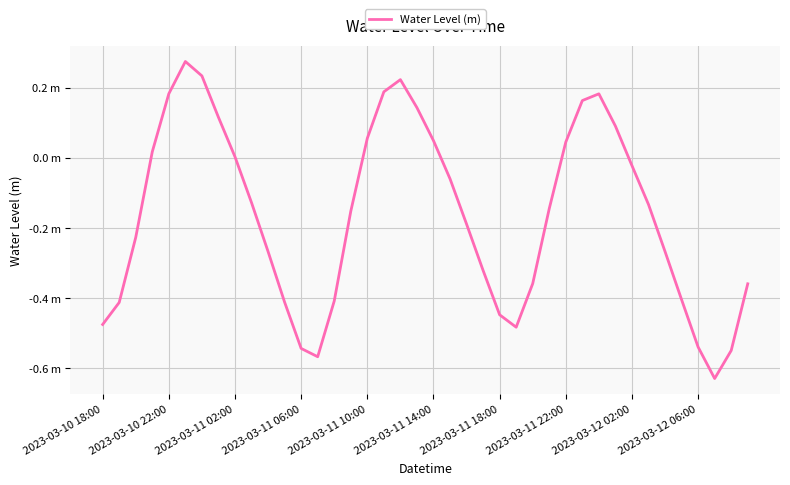

What is the average value?

-0.2